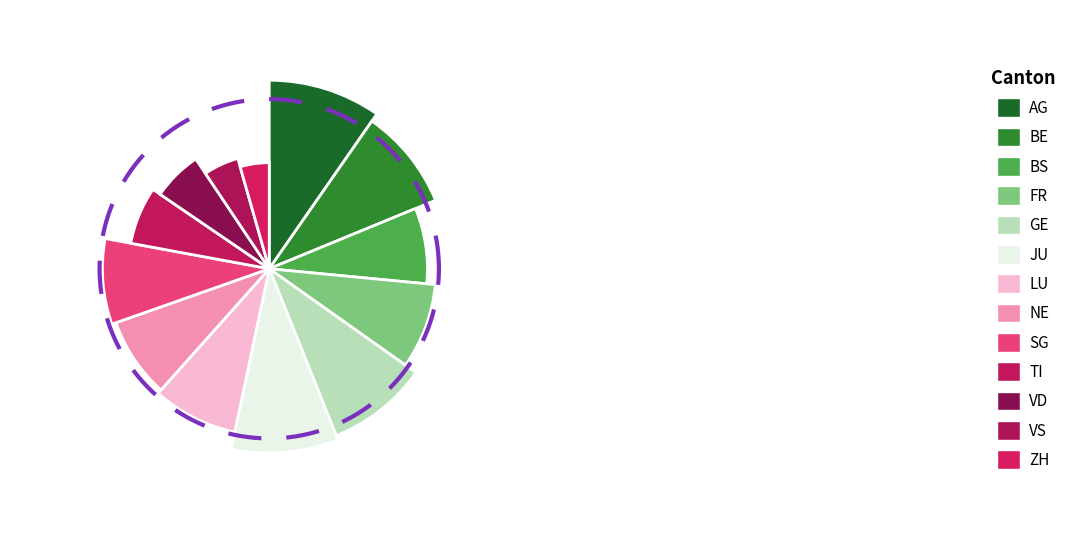

Do VD and FR together represent more than half of the pie?

No